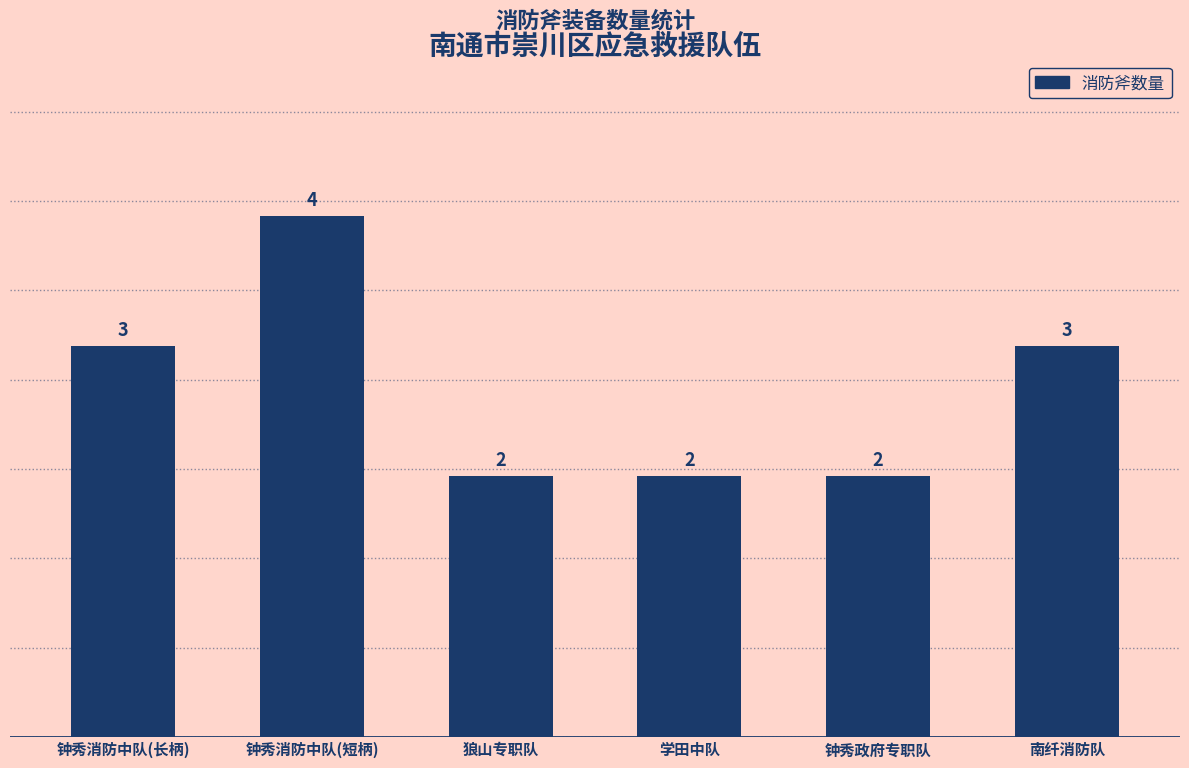

Reading left to right, extract all data points from this chart.

3	4	2	2	2	3